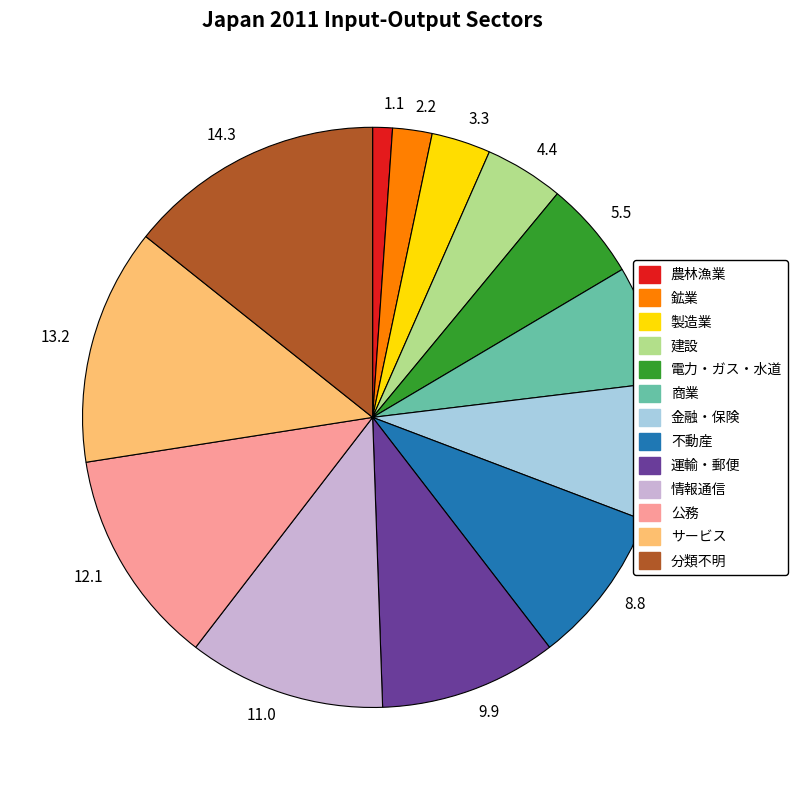

Which slice is the largest?

14.3